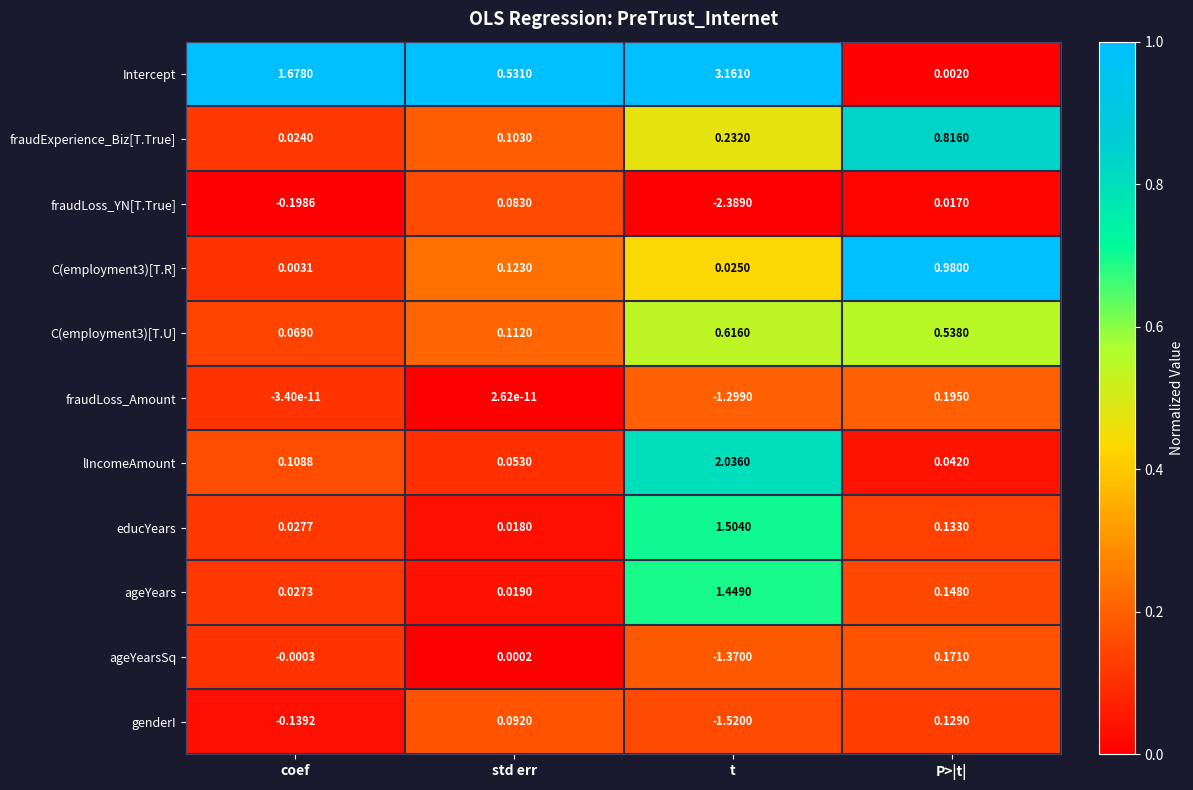

At which label is C(employment3)[T.U] closest to 0?

coef